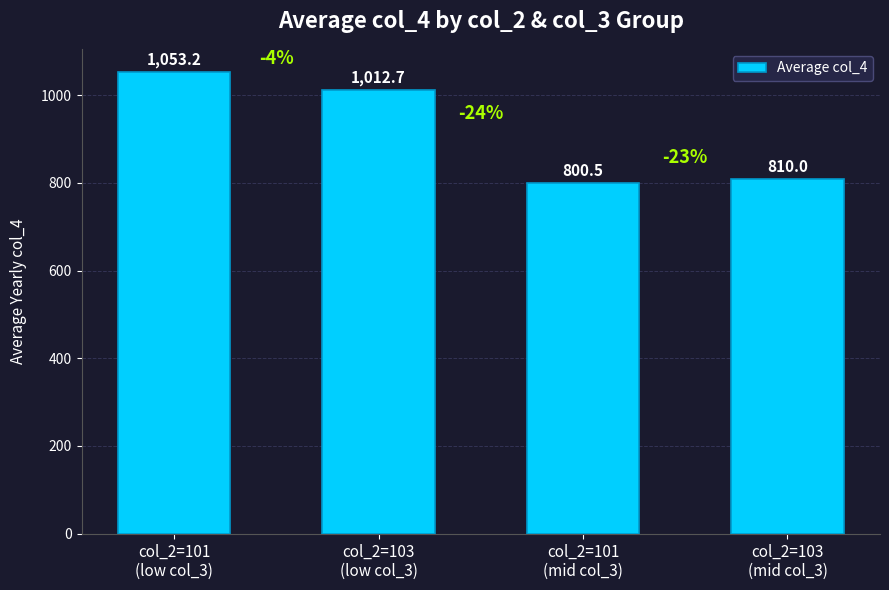

What is the difference between the maximum and minimum values?

252.7